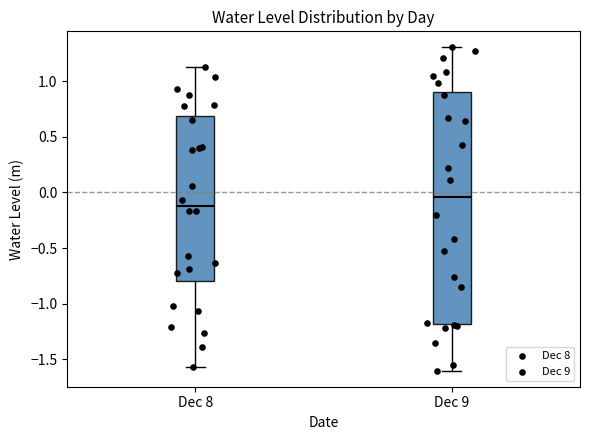

Which box's median line is the highest?

Dec 9